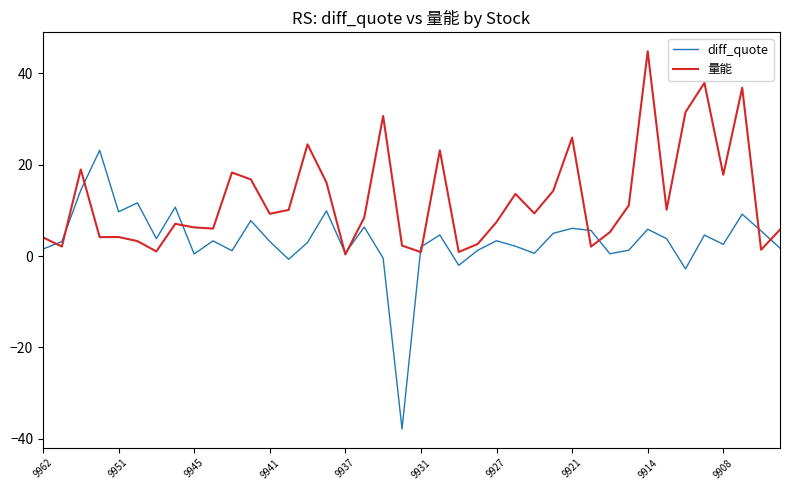

Is this an area chart (filled region under the line)?

No